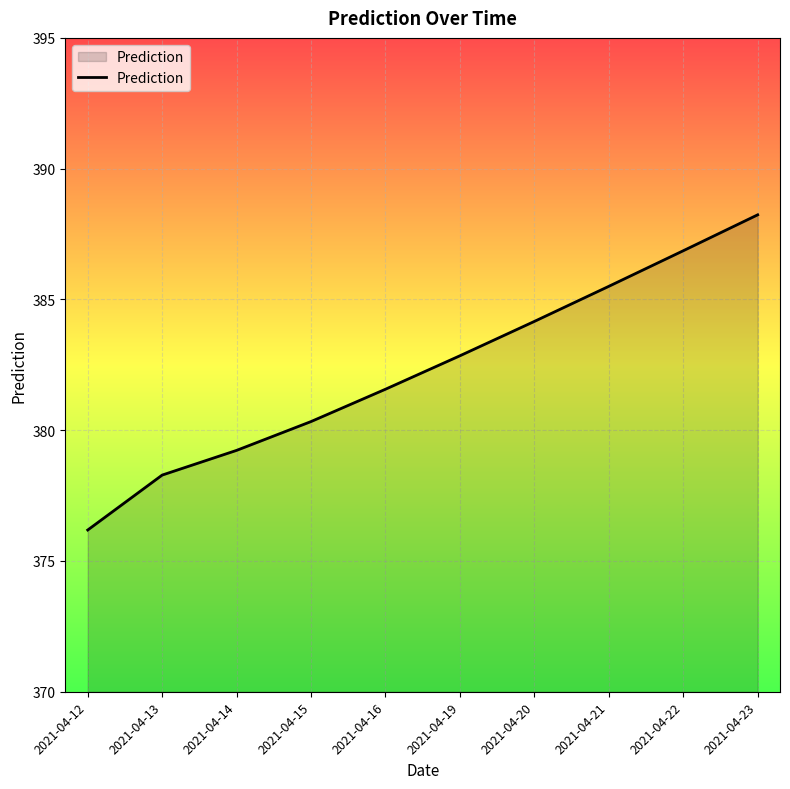

Reading right to left, list all the values displayed in this chart.

388.2	386.9	385.5	384.2	382.8	381.6	380.3	379.2	378.3	376.2